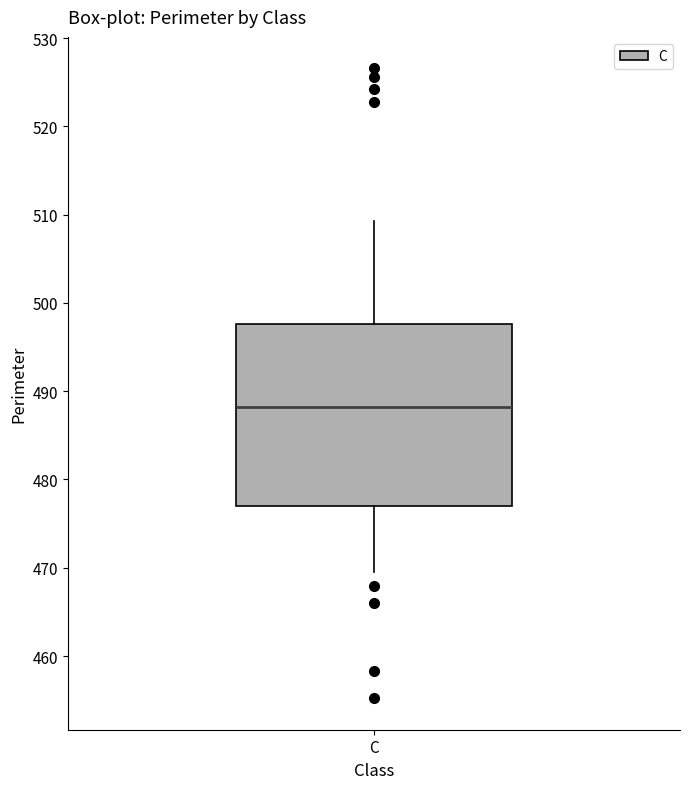

Transcribe this box plot: give where the median line is, the range the box spans, and where the two whiskers end, as read against the y-axis. The values are not printed on the chart, so give them approximately, as read against the axis.

median 488, box 477 to 498, whiskers 469 to 509